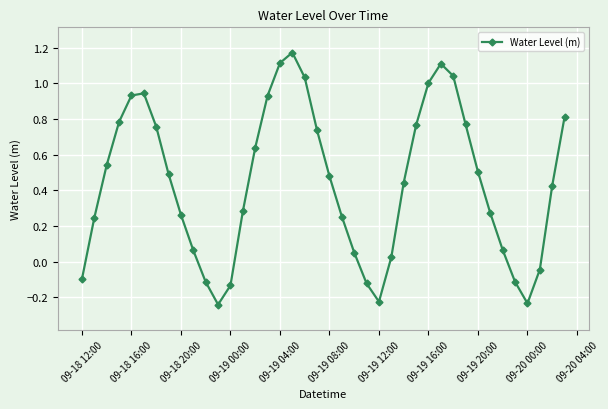

How many interior local valleys (lower than both neighbors) does the data have?

3